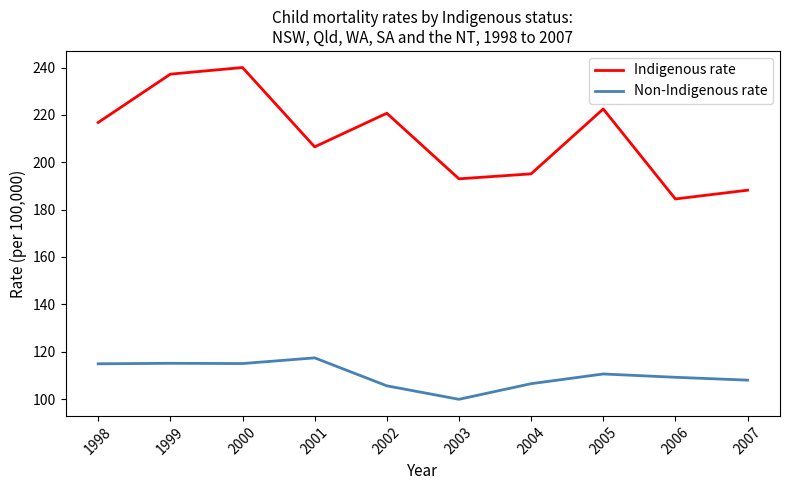

At which category is the sum across all series the highest?

2000